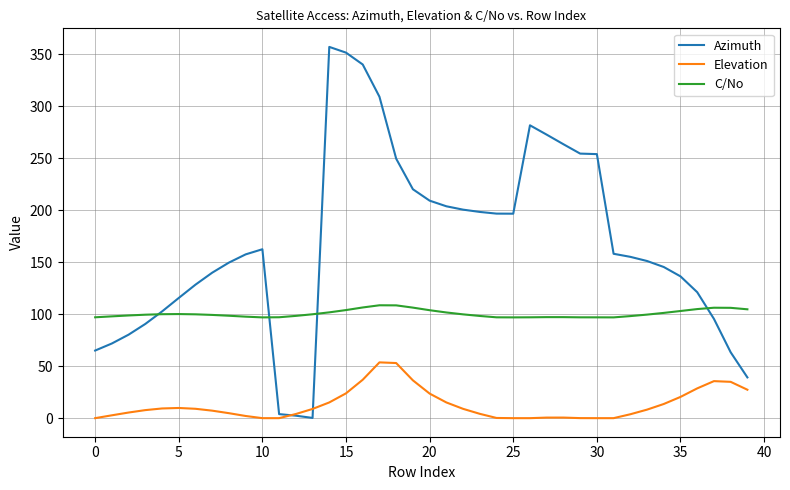

Which series has the widest spread of values?

Azimuth